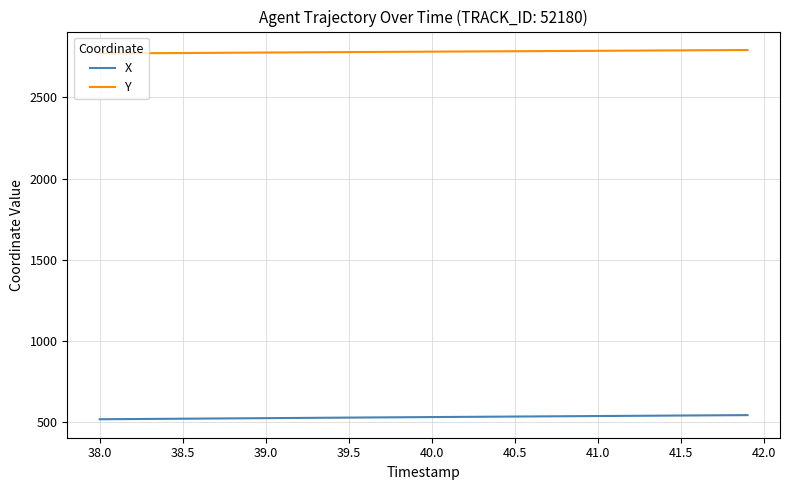

Does the chart display data point markers on the line(s)?

No